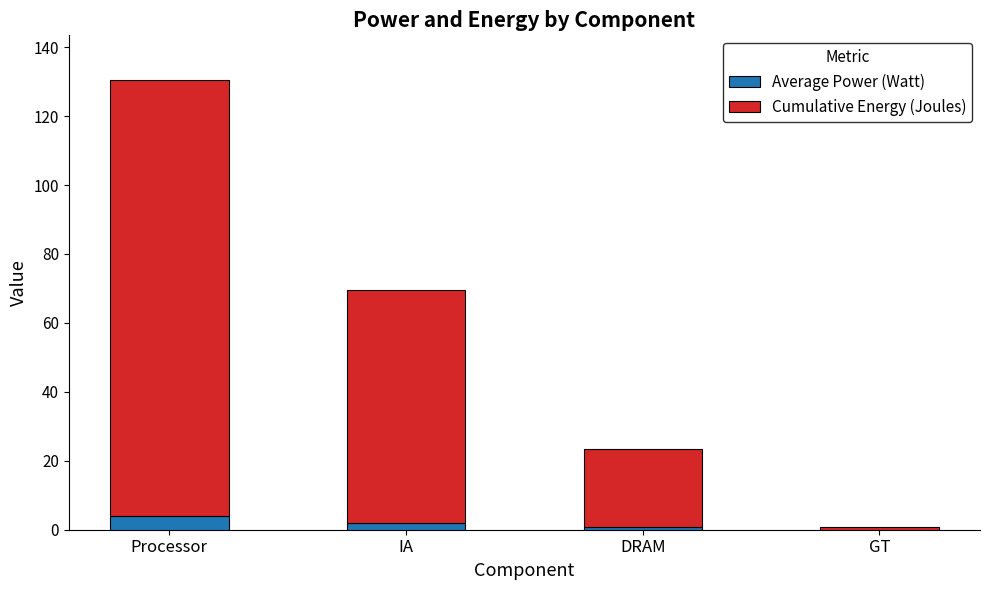

What is the sum of the Average Power (Watt) values at IA and DRAM?

2.7